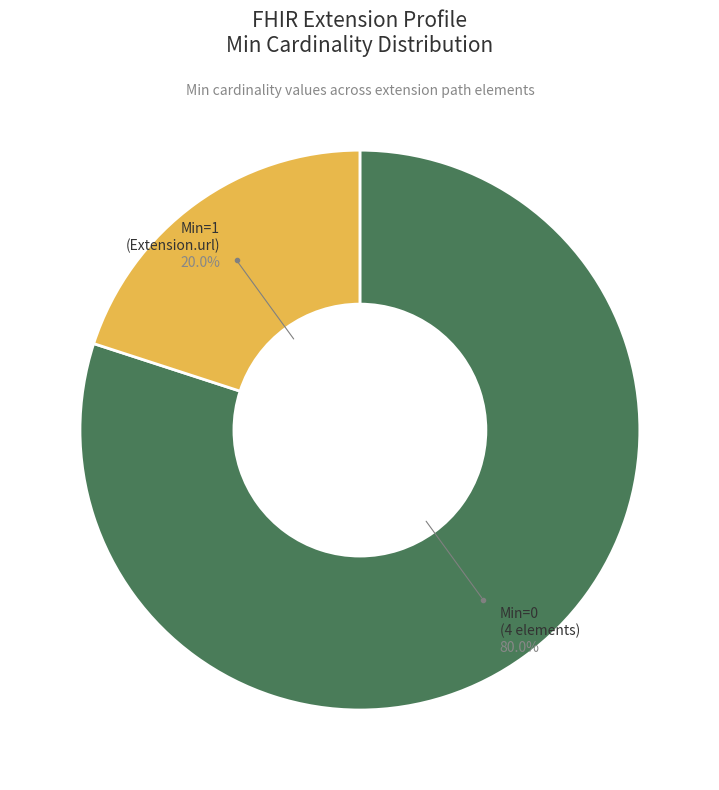

Does any single category account for the majority?

Yes